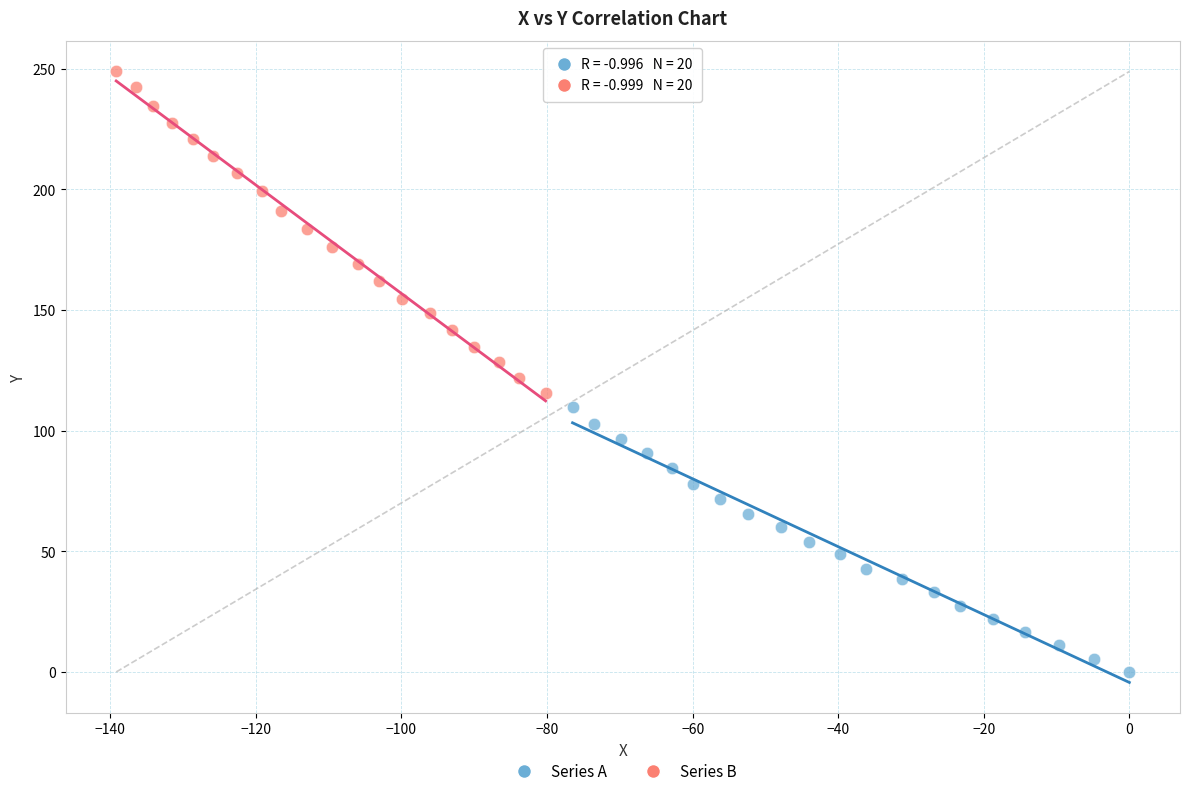

Which series reaches the minimum Y coordinate?

Series A